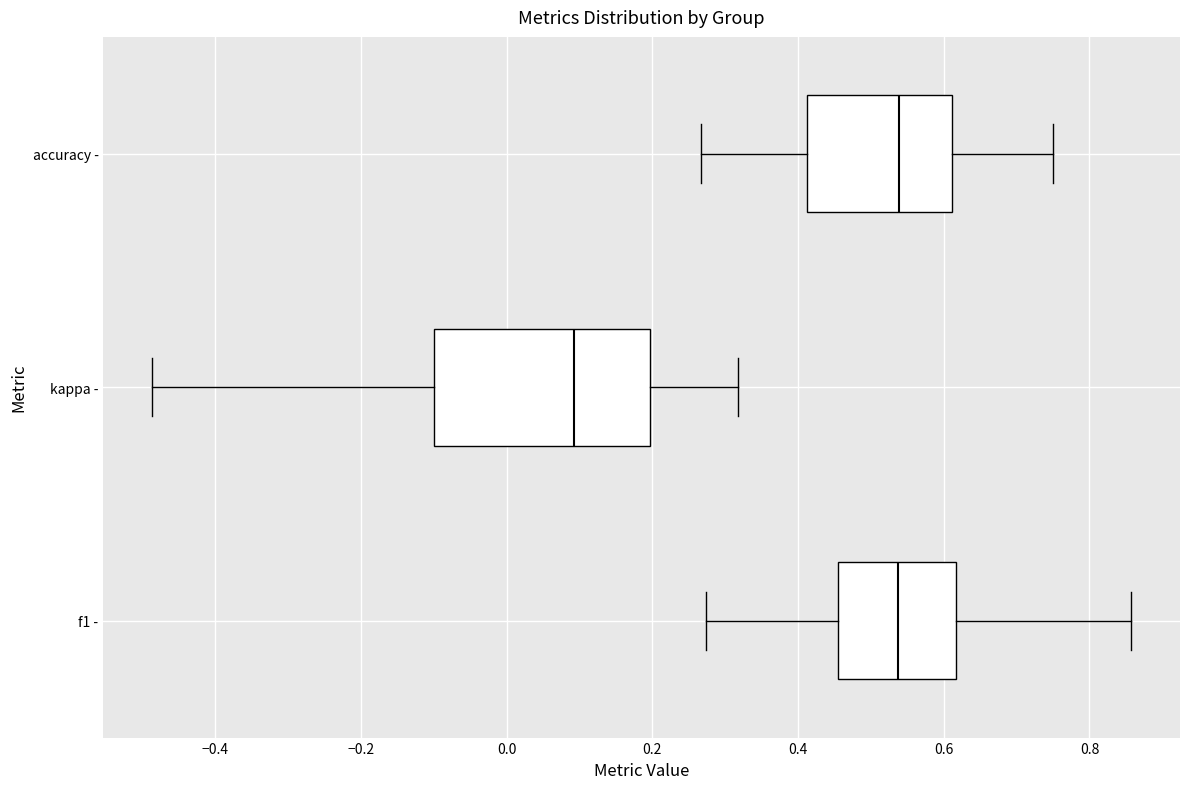

Reading bottom to top, read every box against the x-axis: the position of its median line, the range the box covers, and the ends of its whiskers. The values are not printed on the chart, so give them approximately, as read against the axis.

f1 -: median 0.54, box 0.46 to 0.62, whiskers 0.28 to 0.86
kappa -: median 0.10, box -0.10 to 0.20, whiskers -0.48 to 0.32
accuracy -: median 0.54, box 0.42 to 0.62, whiskers 0.26 to 0.76